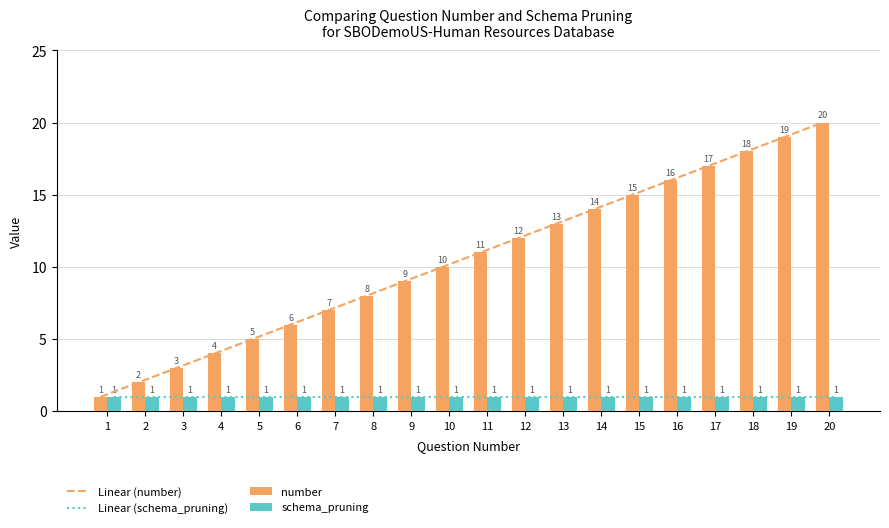

What is the difference between the maximum and second lowest values?

18